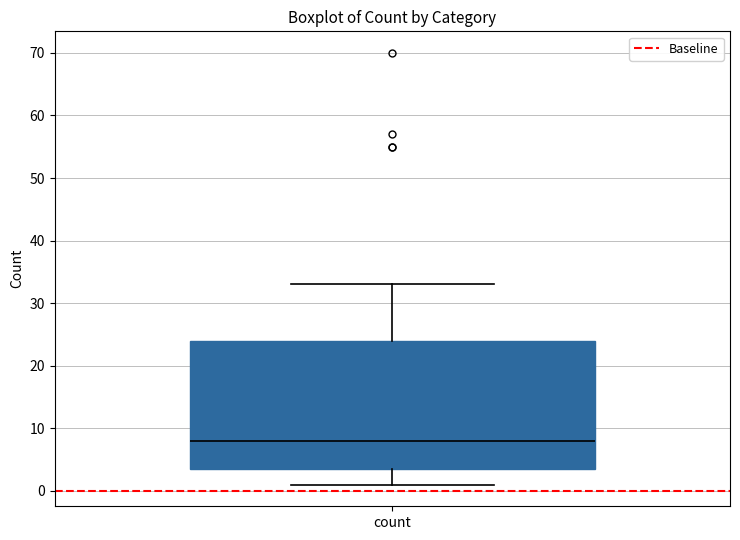

Transcribe this box plot: give where the median line is, the range the box spans, and where the two whiskers end, as read against the y-axis. The values are not printed on the chart, so give them approximately, as read against the axis.

median 8, box 4 to 24, whiskers 1 to 33